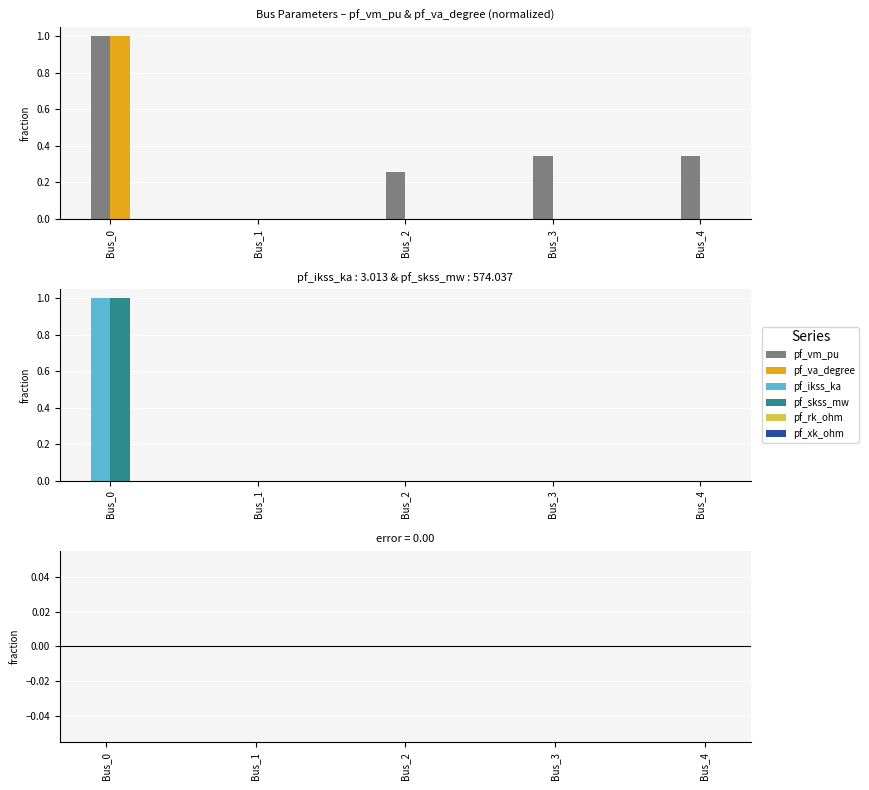

Is it true that pf_ikss_ka equals 0.4 at Bus_1?

False